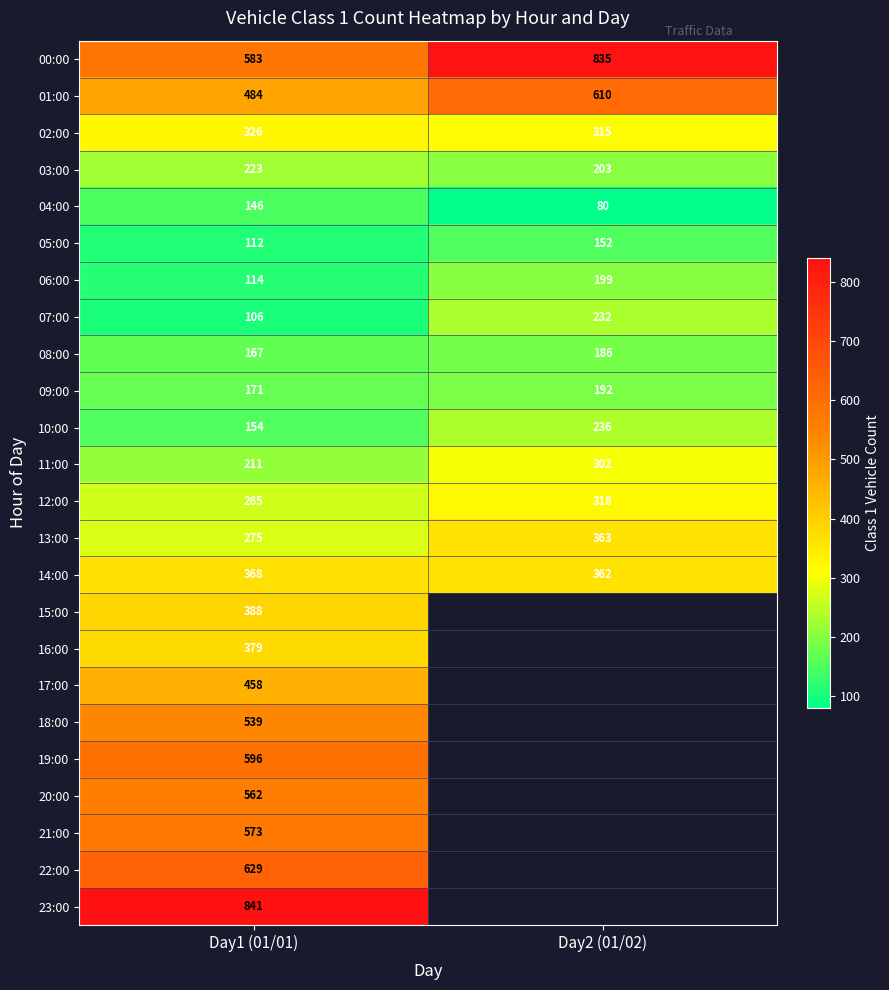

What is the difference between the 02:00 values at Day1 (01/01) and Day2 (01/02)?

11